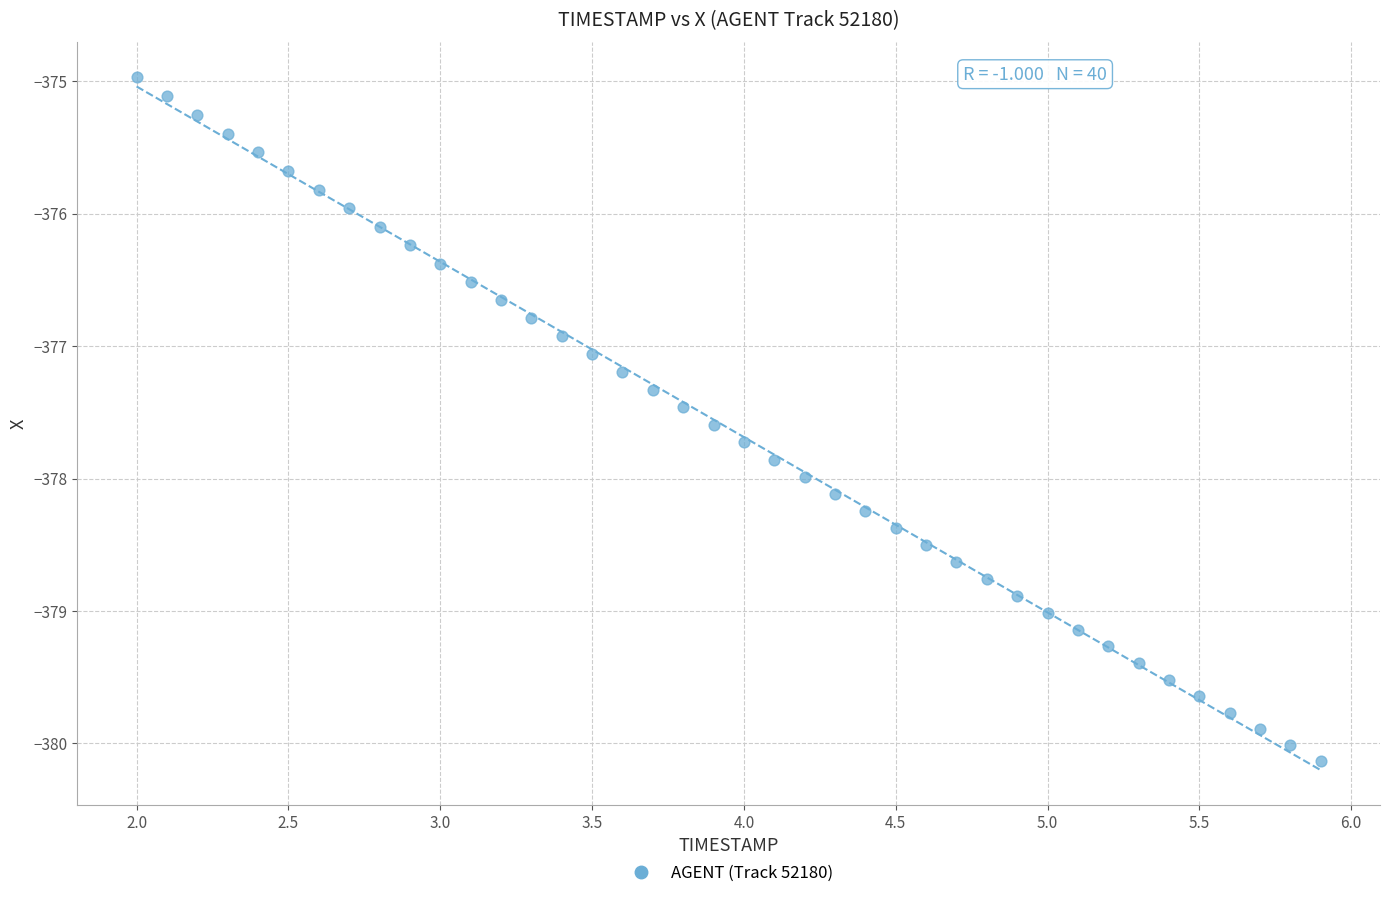

What is the range of Y values (max minus min)?

5.2